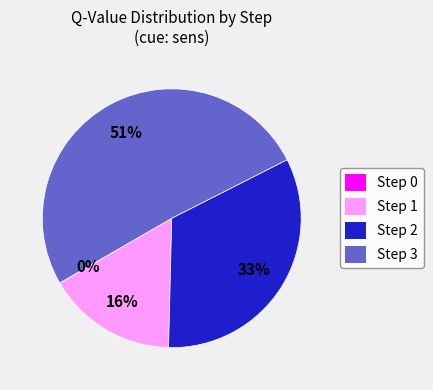

Is there a majority slice in this chart?

Yes